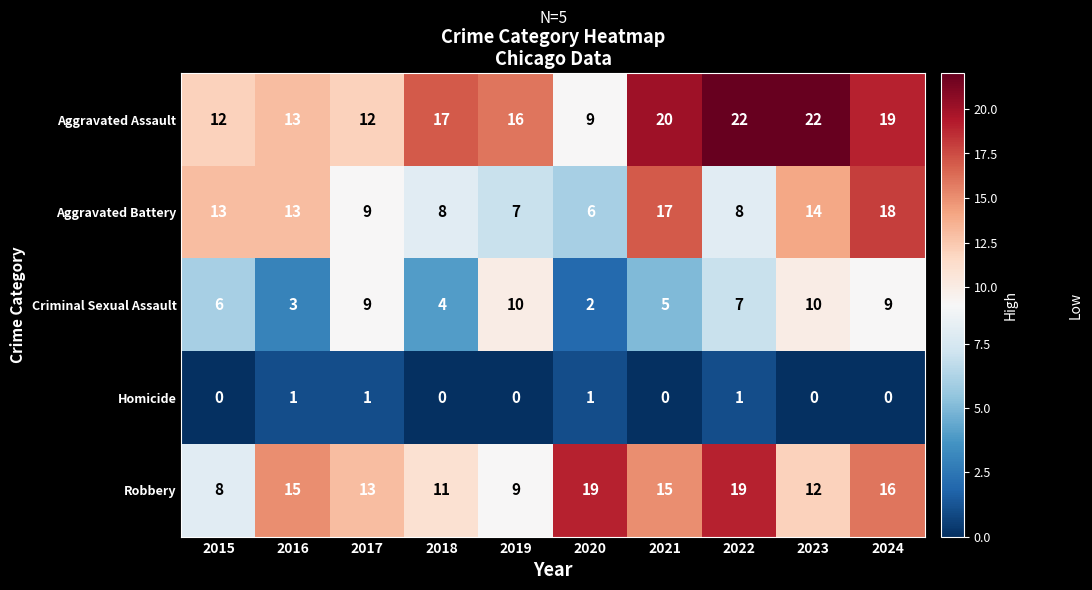

The value of Robbery at 2020 is 19. True or false?

True